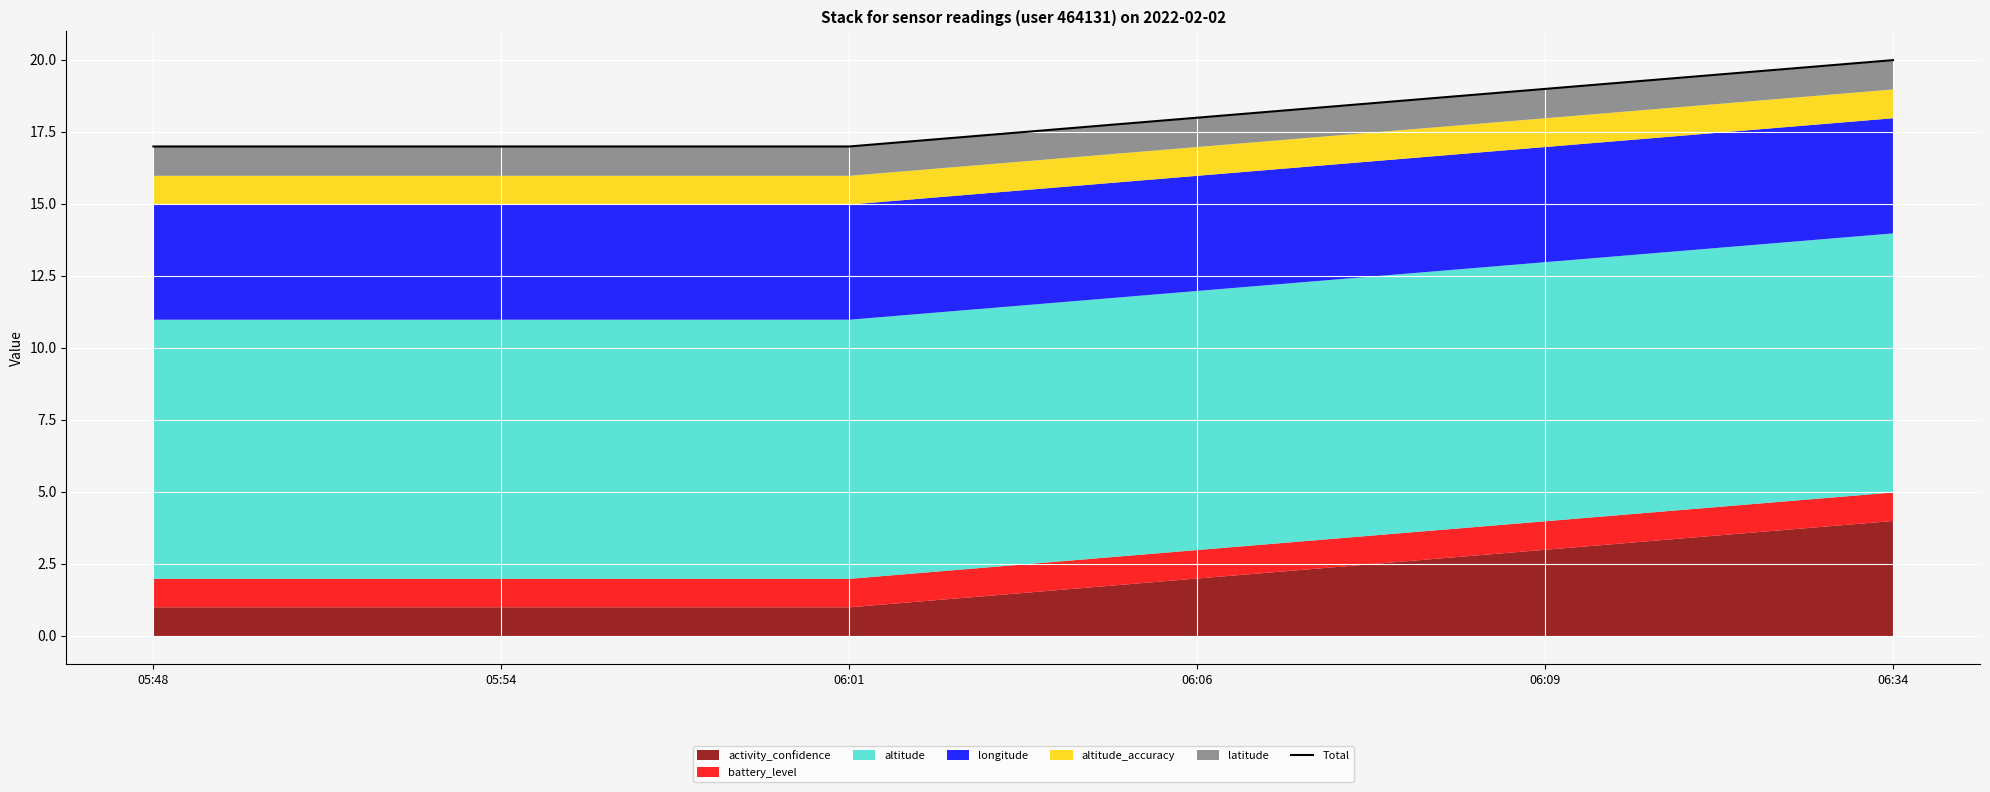

The value at 06:34 is 20.0. True or false?

True